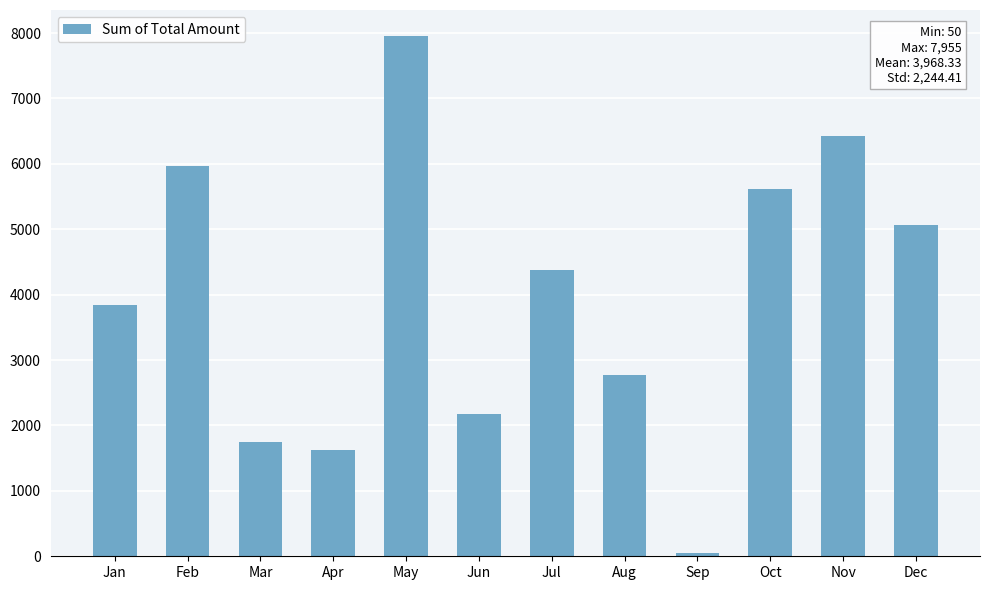

What is the smallest value displayed?

50